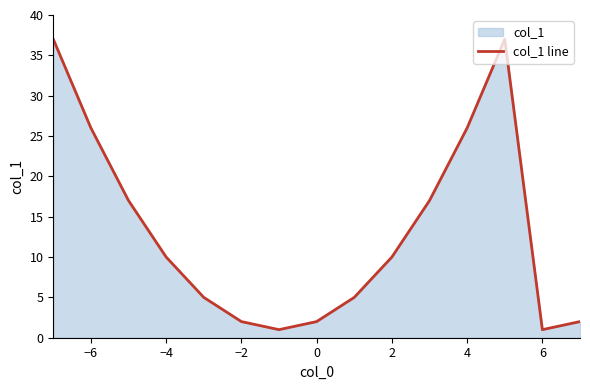

Does the chart have visible grid lines?

No